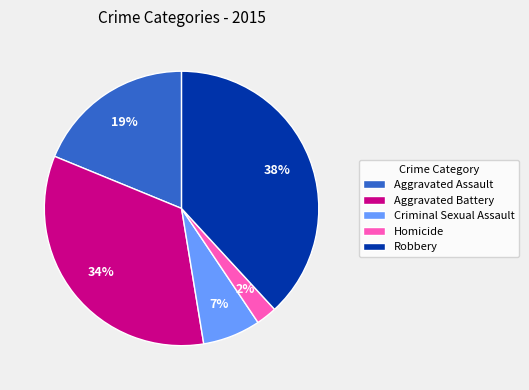

True or false: Aggravated Battery accounts for 42% of the total.

False